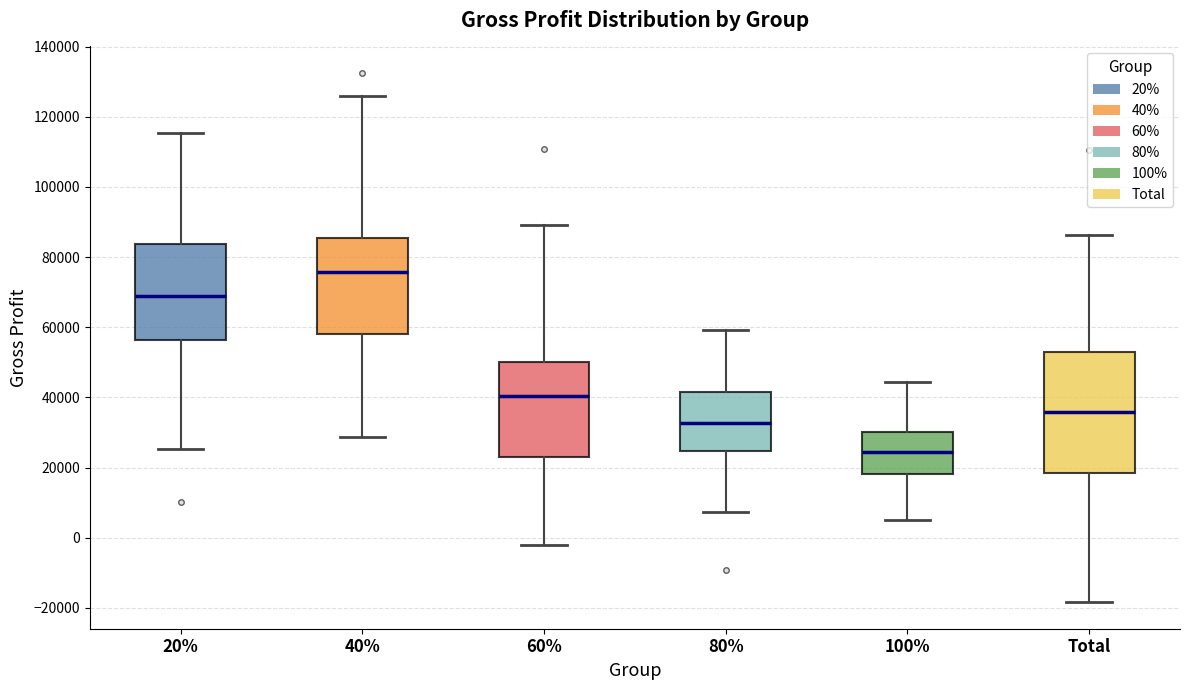

Comparing the boxes themselves (not the whiskers), which one is the tallest?

Total